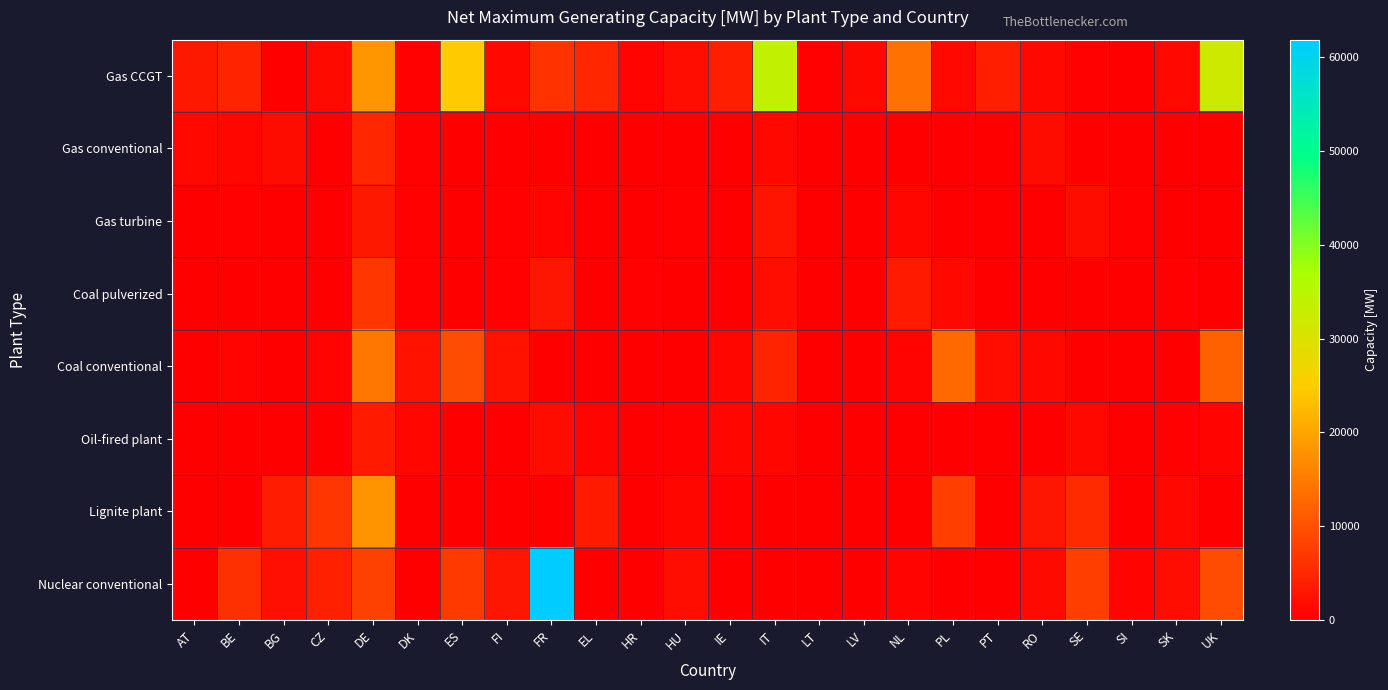

Which series has the largest range (max minus min)?

Nuclear conventional